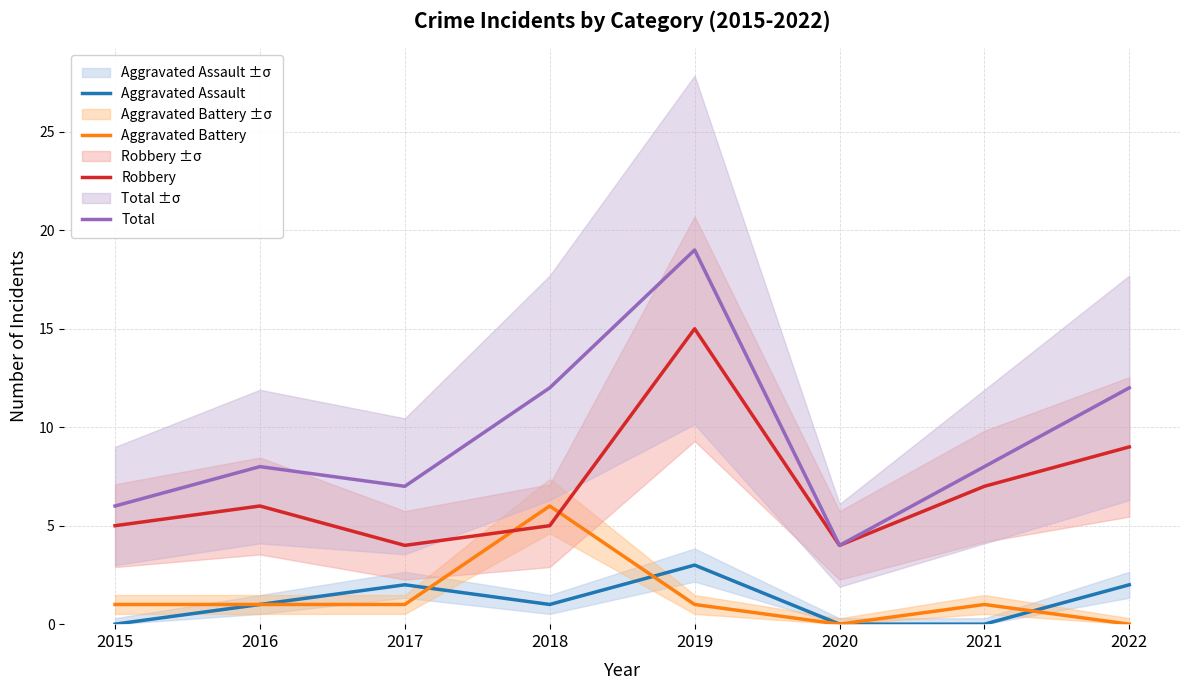

How many data points in Total are less than 8?

3